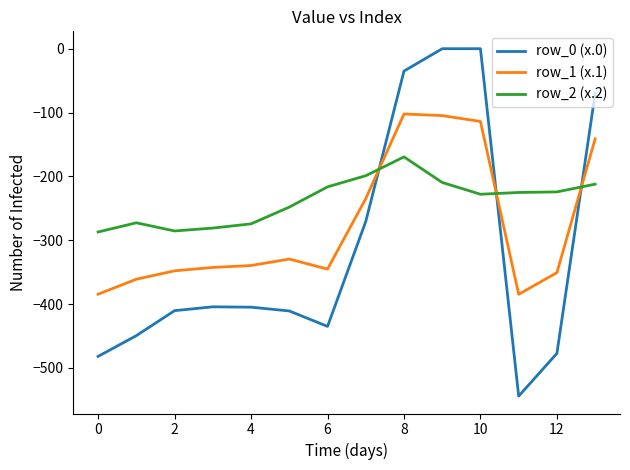

Is this an area chart (filled region under the line)?

No